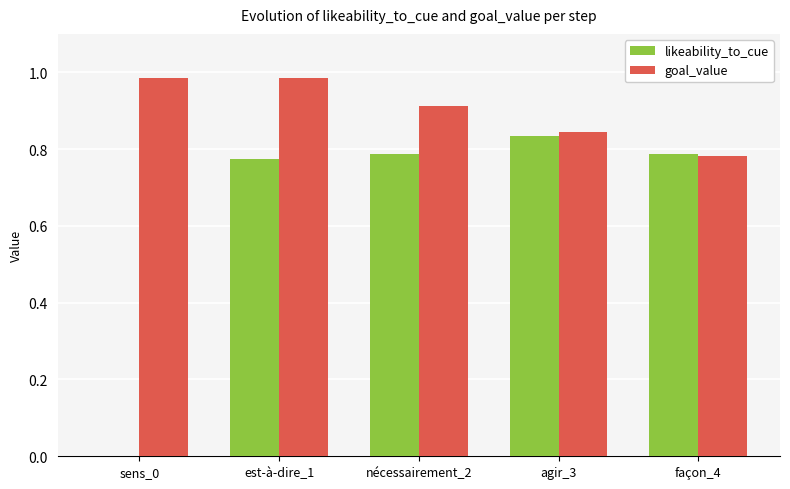

Between nécessairement_2 and façon_4, which series saw the biggest shift?

goal_value